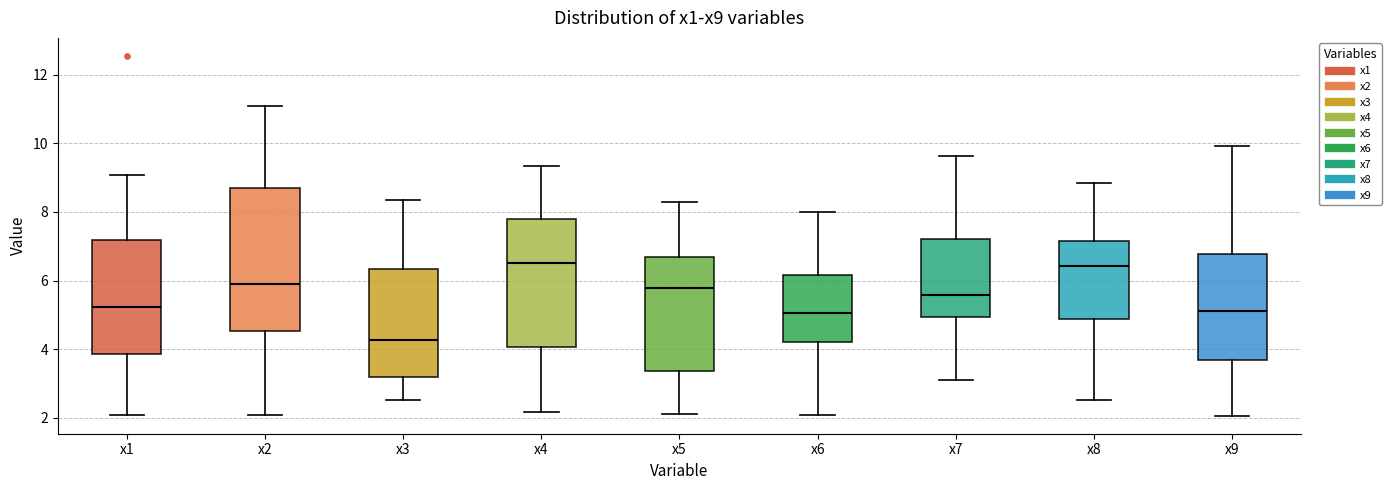

Reading left to right, read every box against the y-axis: the position of its median line, the range the box covers, and the ends of its whiskers. The values are not printed on the chart, so give them approximately, as read against the axis.

x1: median 5.2, box 3.8 to 7.2, whiskers 2.0 to 9.0
x2: median 5.8, box 4.6 to 8.6, whiskers 2.0 to 11.0
x3: median 4.2, box 3.2 to 6.4, whiskers 2.6 to 8.4
x4: median 6.4, box 4.0 to 7.8, whiskers 2.2 to 9.4
x5: median 5.8, box 3.4 to 6.6, whiskers 2.2 to 8.2
x6: median 5.0, box 4.2 to 6.2, whiskers 2.0 to 8.0
x7: median 5.6, box 5.0 to 7.2, whiskers 3.2 to 9.6
x8: median 6.4, box 4.8 to 7.2, whiskers 2.6 to 8.8
x9: median 5.2, box 3.6 to 6.8, whiskers 2.0 to 10.0